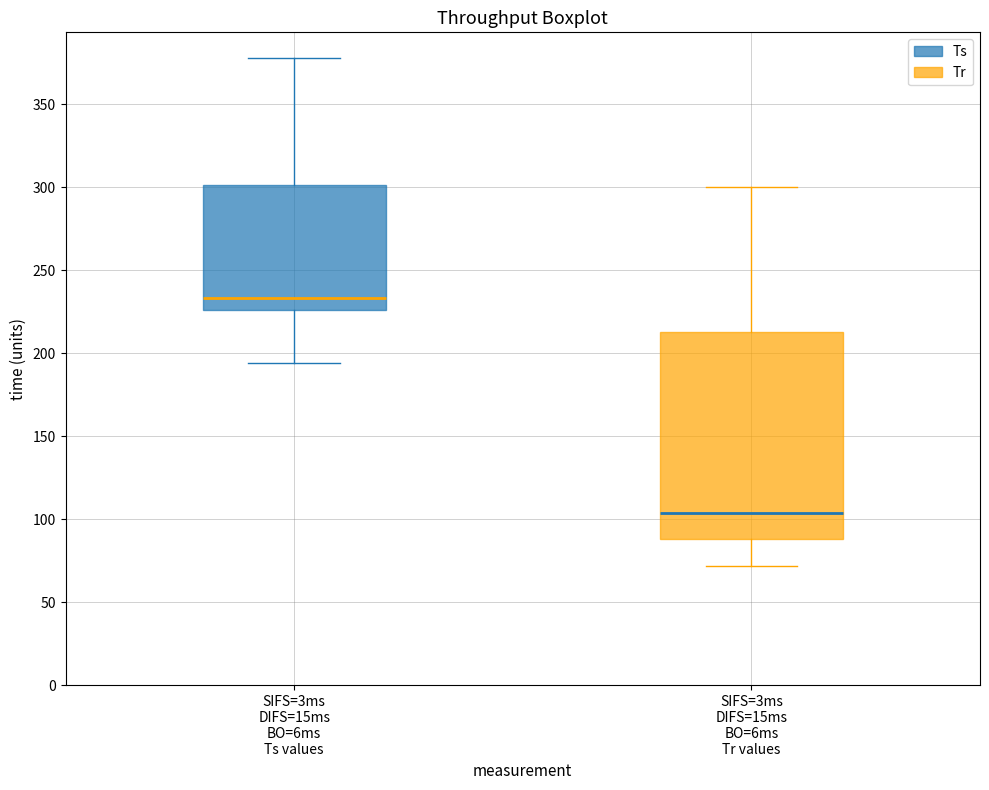

Comparing the boxes themselves (not the whiskers), which one is the tallest?

SIFS=3ms DIFS=15ms BO=6ms Tr values